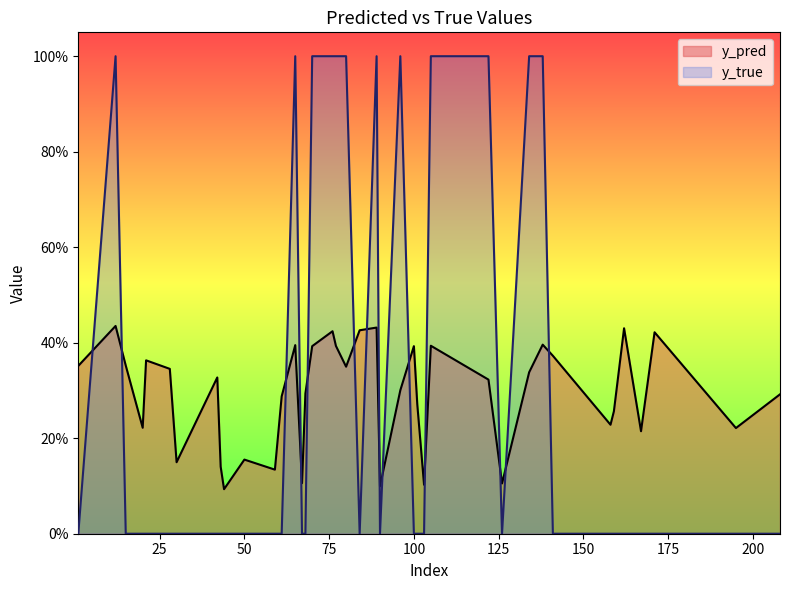

The y_pred series shows 0.2 at 28. True or false?

False